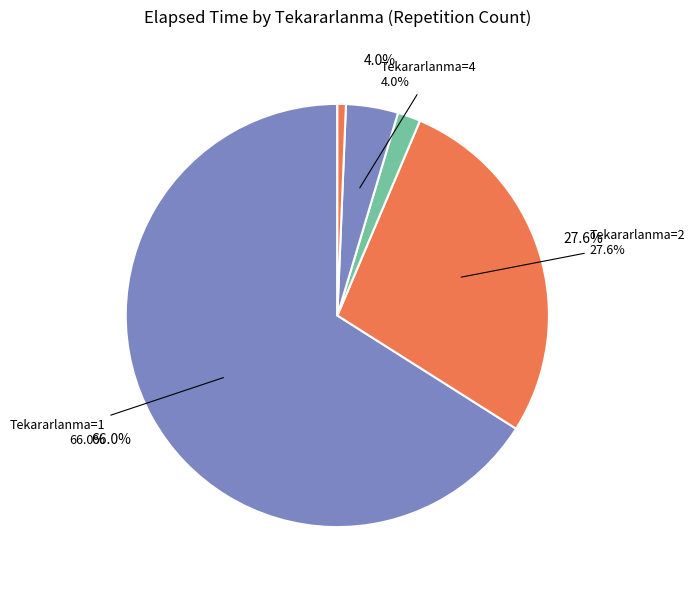

True or false: 4 accounts for 1% of the total.

False